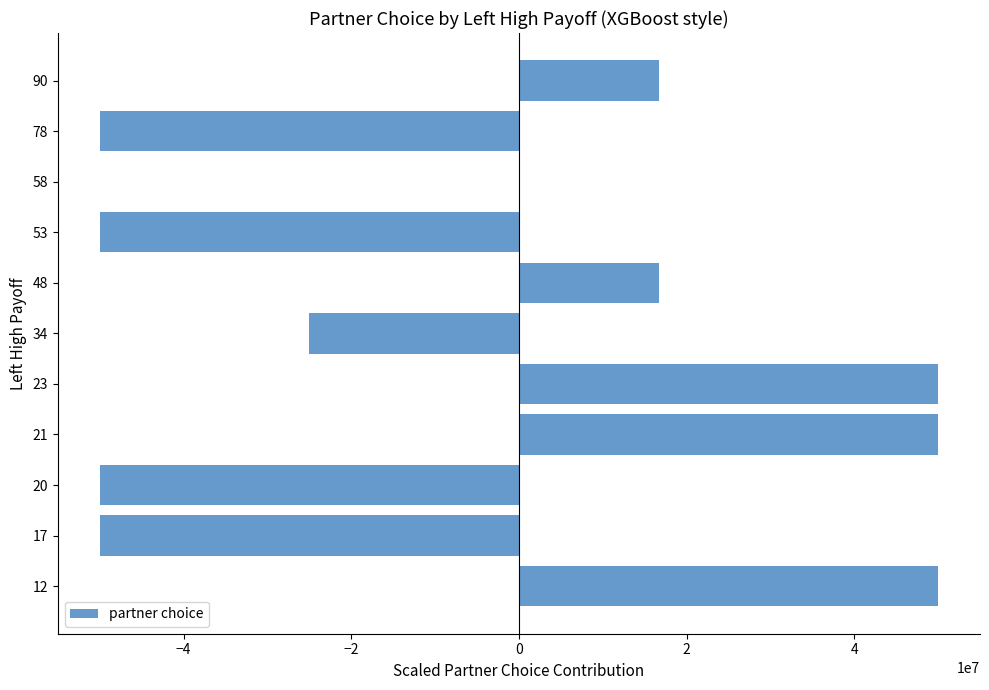

What is the maximum value shown in the chart?

50000000.0